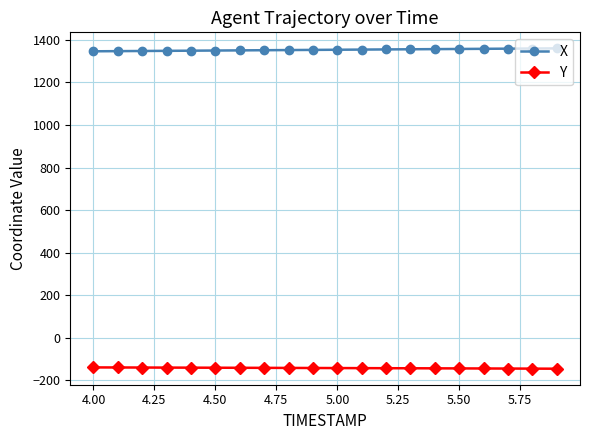

At how many categories does at least one series exceed 583?

20